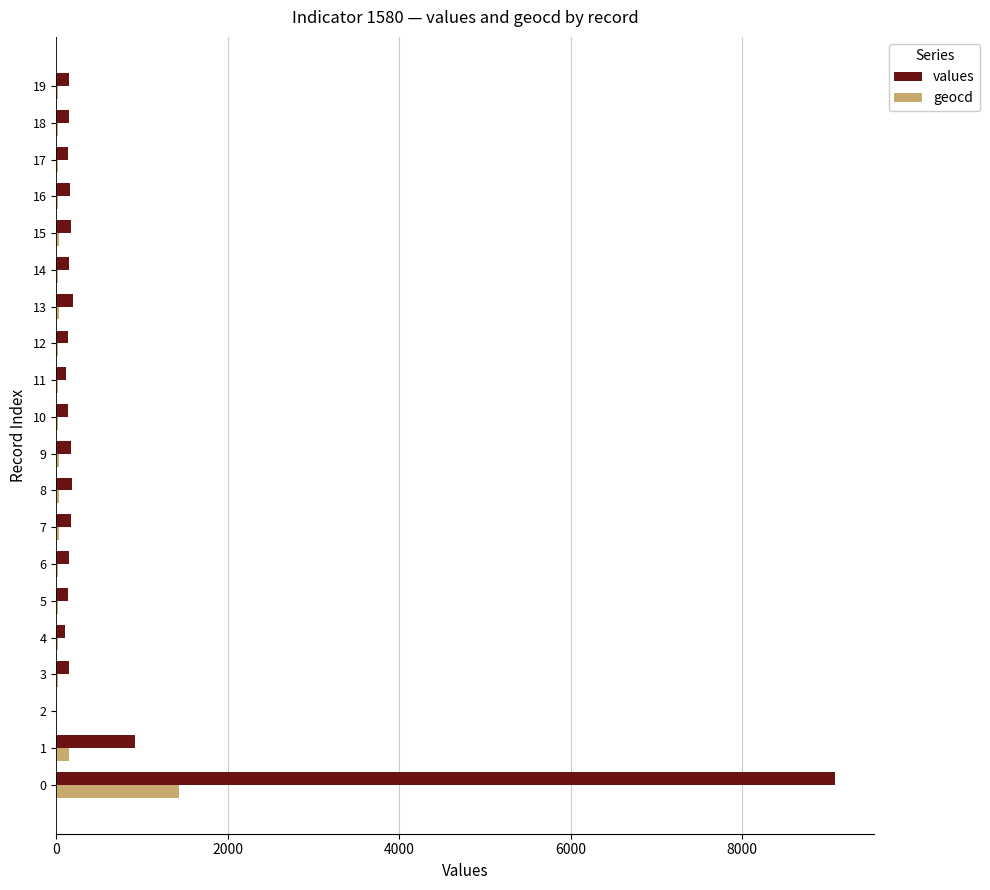

What is the difference between the geocd values at 0 and 14?

1412